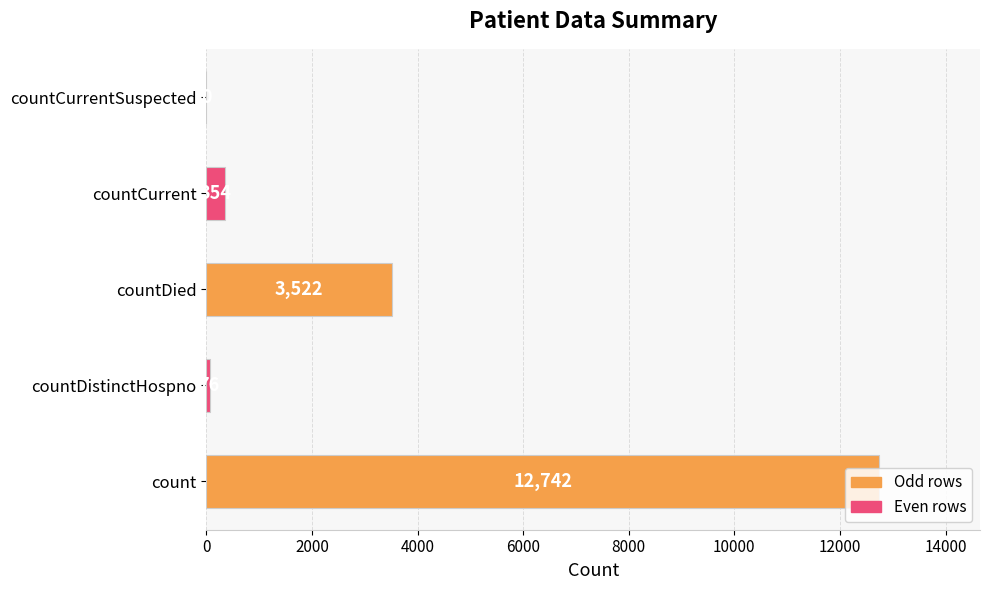

Approximately how many times larger is the value at countDied compared to count?

0.3